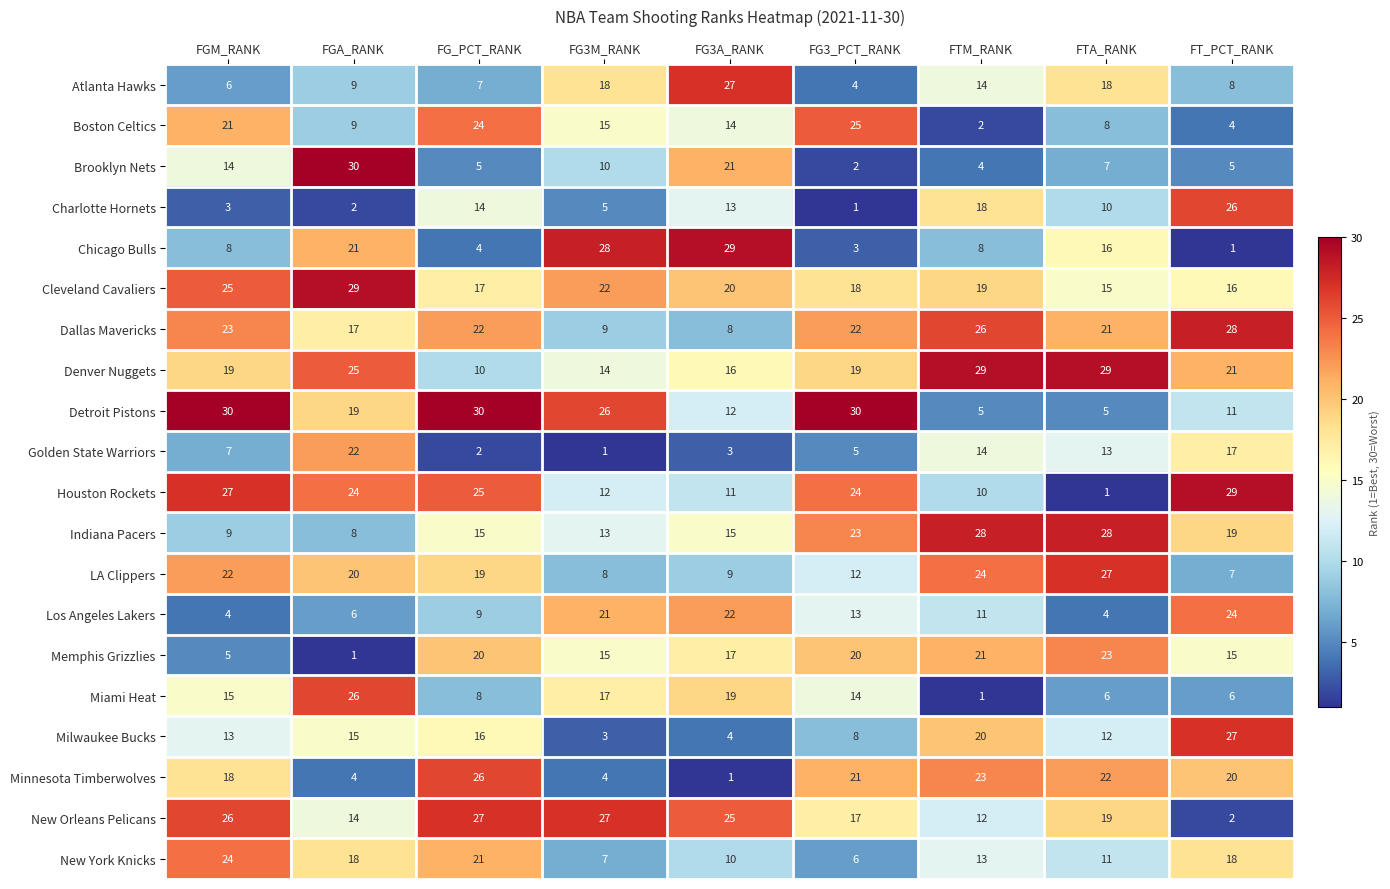

At which label does Houston Rockets first exceed 24?

FGM_RANK